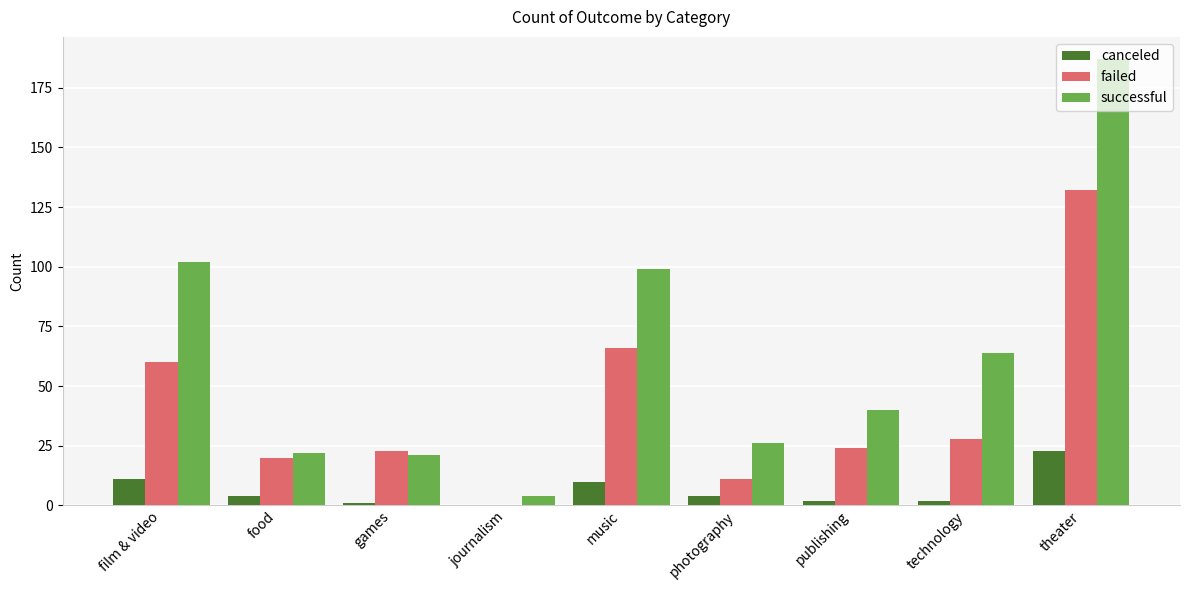

At which category is the sum across all series the highest?

theater